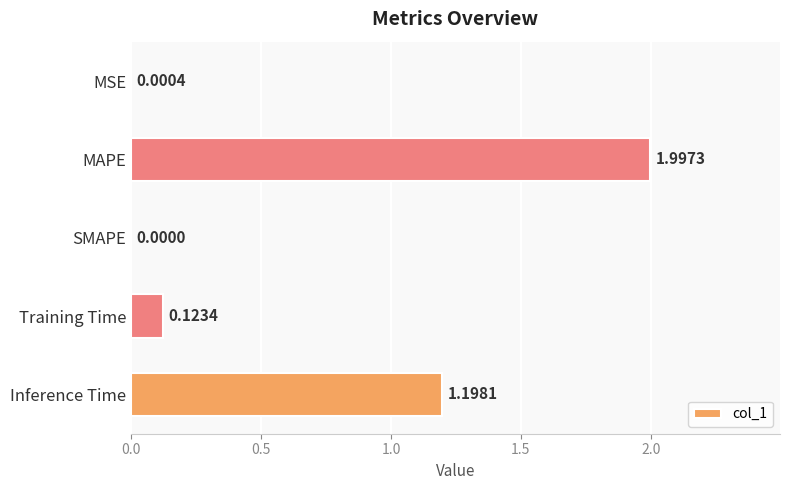

Are the bars horizontal?

Yes